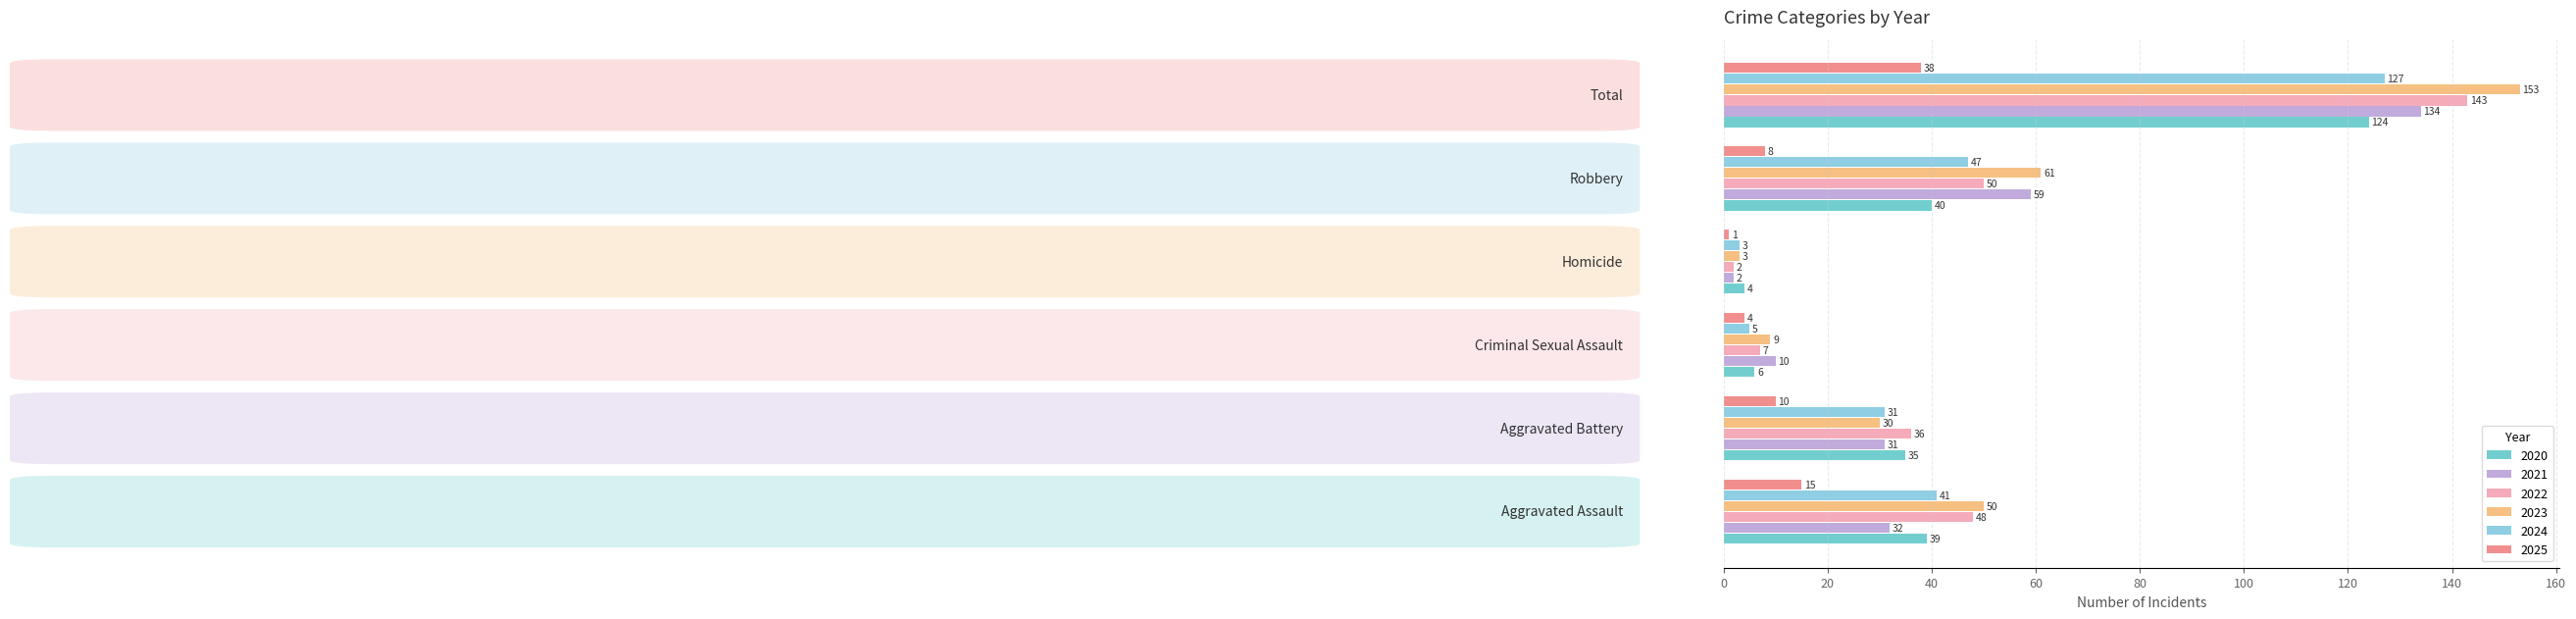

Which series has the widest spread of values?

2023